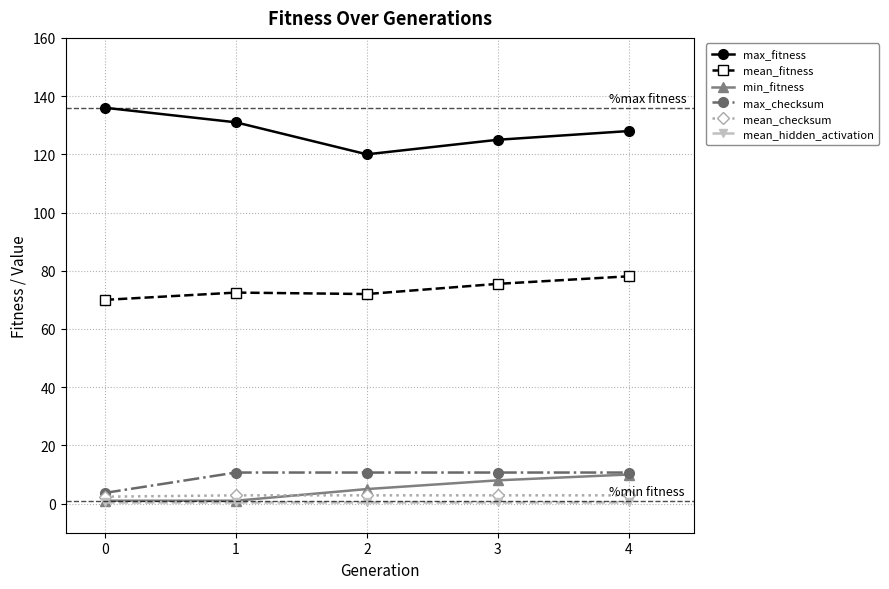

At which category does max_fitness reach its first local valley?

2